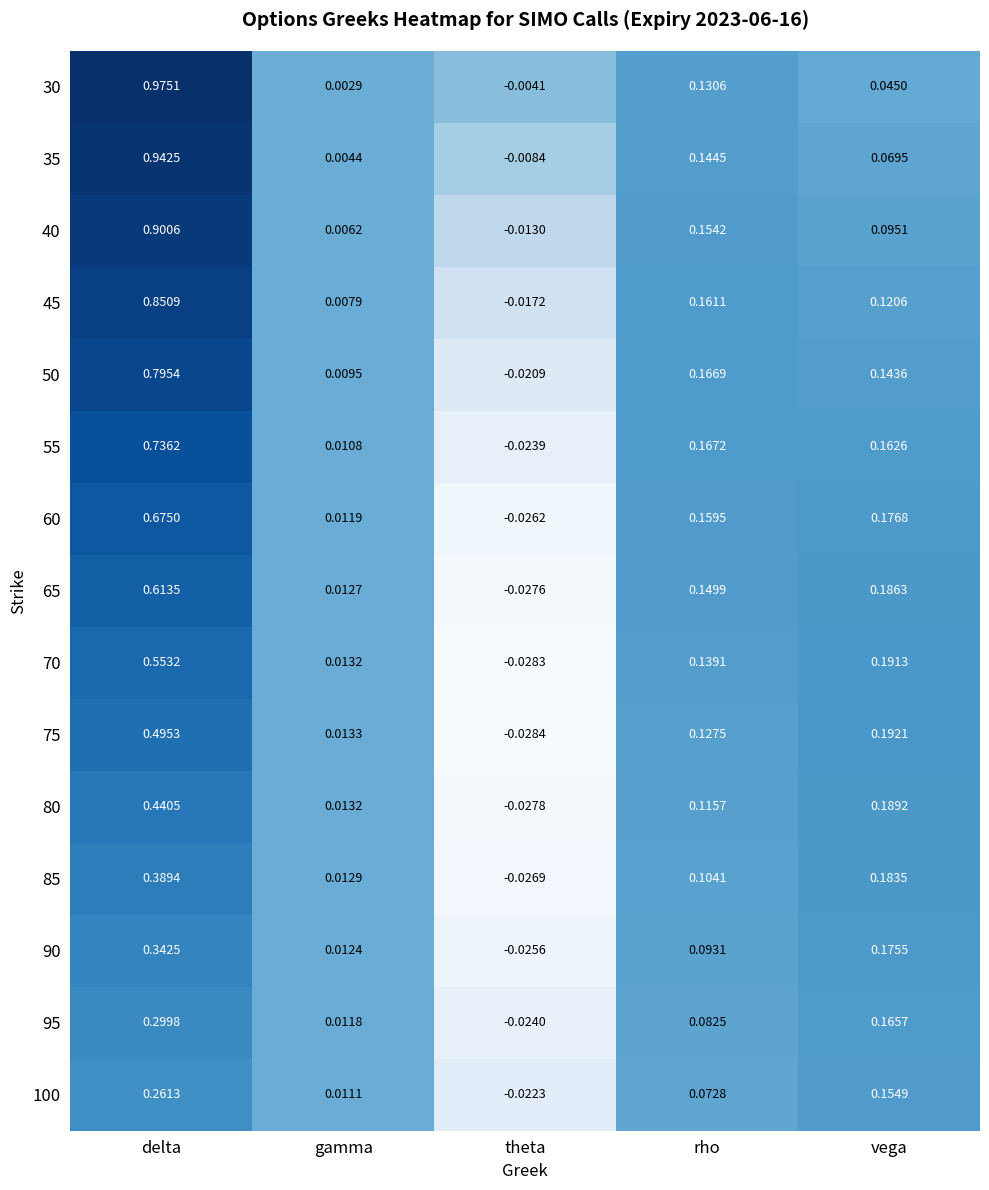

Which series has the largest total across all categories?

35